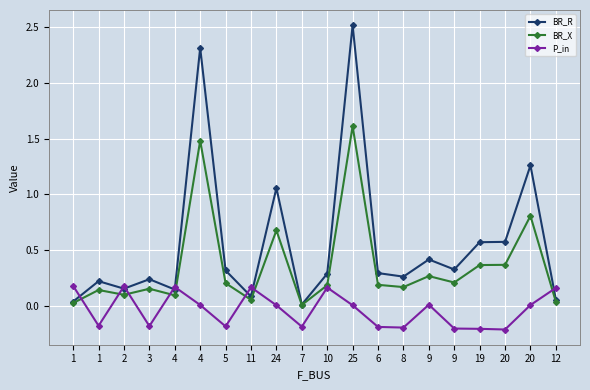

At which category does BR_X reach its first local peak?

1